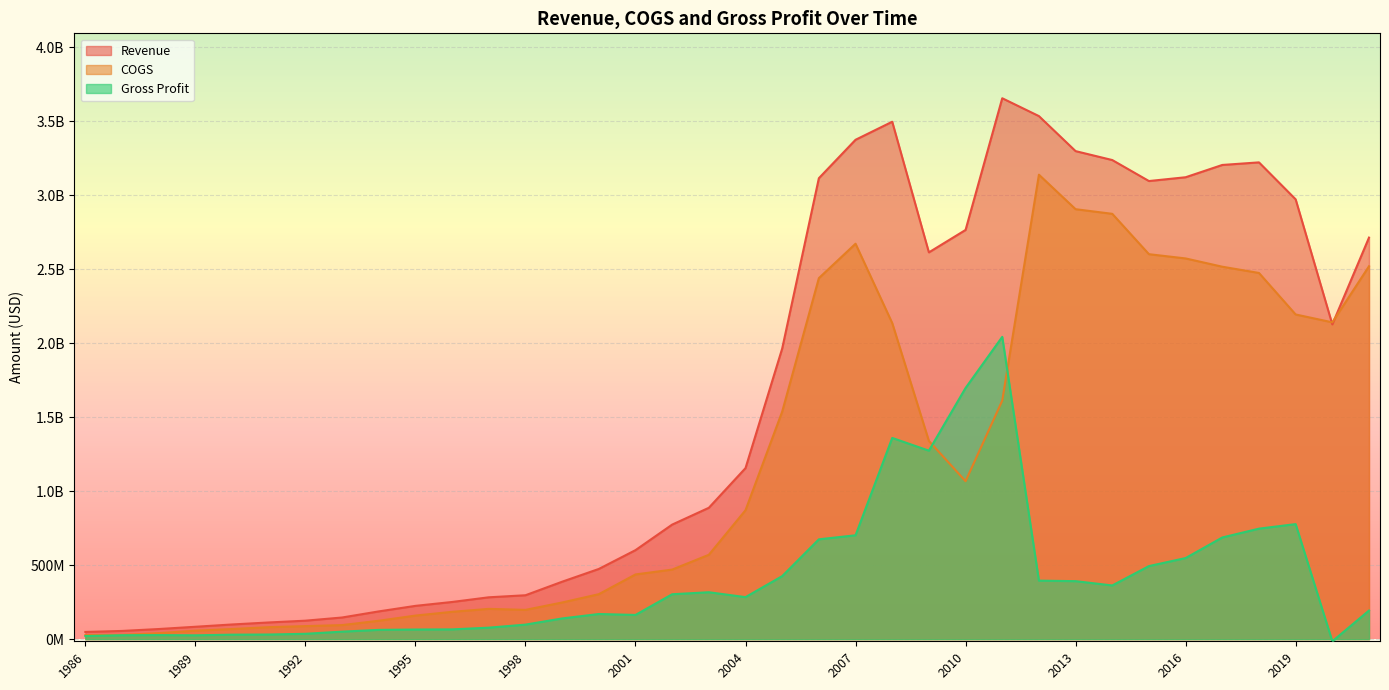

Reading left to right, what are all the values shown in this chart?

Revenue: 1986=49200000	1987=56000000	1988=68900000	1989=84200000	1990=99700000	1991=113300000	1992=125300000	1993=146800000	1994=188000000	1995=225400000	1996=251700000	1997=283300000	1998=297100000	1999=388600000	2000=474778000	2001=601865000	2002=774447000	2003=888026000	2004=1156044000	2005=1964048000	2006=3114656000	2007=3374332000	2008=3496249000	2009=2613614000	2010=2765145000	2011=3654923000	2012=3534372000	2013=3297725000	2014=3237447000	2015=3095563000	2016=3121206000	2017=3204268000	2018=3221679000	2019=2971963000	2020=2127106000	2021=2713491000
COGS: 1986=27800000	1987=29000000	1988=41000000	1989=57700000	1990=68900000	1991=81500000	1992=88600000	1993=95500000	1994=124800000	1995=159800000	1996=185200000	1997=205100000	1998=198400000	1999=248200000	2000=304336000	2001=437750000	2002=470522000	2003=570498000	2004=871607000	2005=1537713000	2006=2439602000	2007=2672031000	2008=2136207000	2009=1339668000	2010=1067726000	2011=1612097000	2012=3138543000	2013=2905373000	2014=2874092000	2015=2601363000	2016=2572682000	2017=2516766000	2018=2474573000	2019=2194107000	2020=2140998000	2021=2519769000
Gross Profit: 1986=21400000	1987=27000000	1988=27900000	1989=26500000	1990=30800000	1991=31800000	1992=36700000	1993=51300000	1994=63200000	1995=65600000	1996=66500000	1997=78200000	1998=98700000	1999=140400000	2000=170442000	2001=164115000	2002=303925000	2003=317528000	2004=284437000	2005=426335000	2006=675054000	2007=702301000	2008=1360042000	2009=1273946000	2010=1697419000	2011=2042826000	2012=395829000	2013=392352000	2014=363355000	2015=494200000	2016=548524000	2017=687502000	2018=747106000	2019=777856000	2020=-13892000	2021=193722000